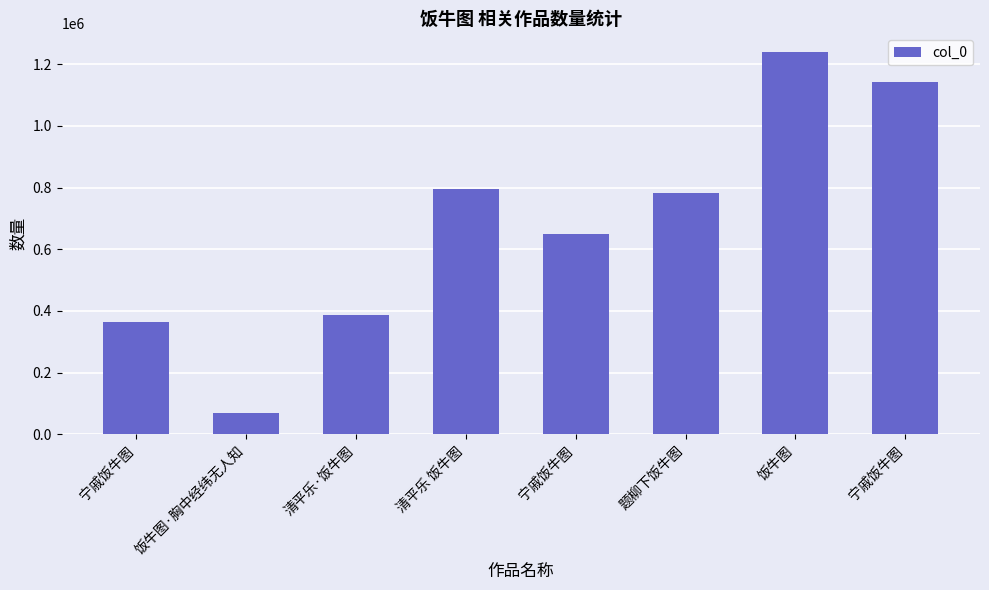

How many data points does each series have?

8